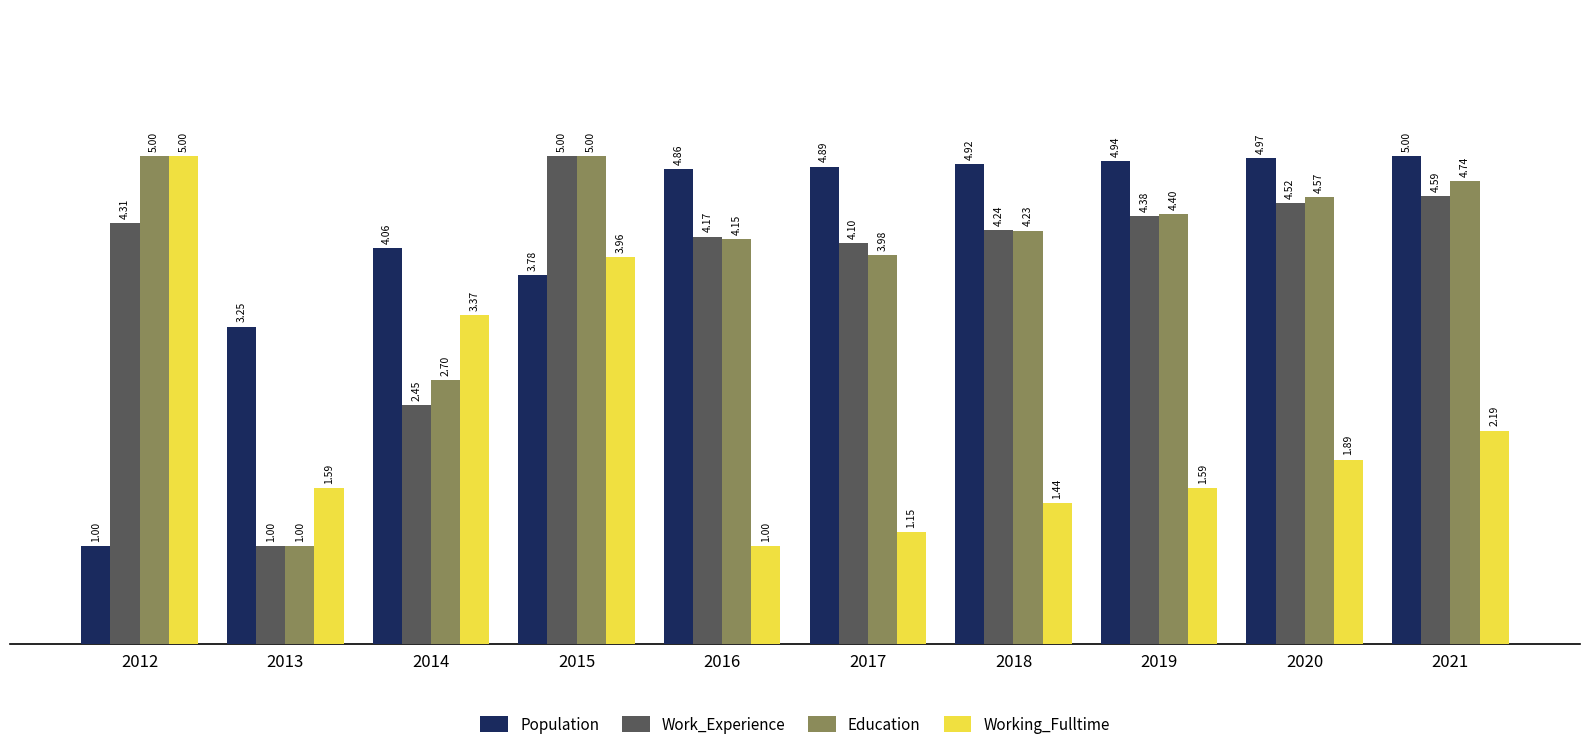

At 2018, list the series in order from largest to smallest.

Population, Work_Experience, Education, Working_Fulltime